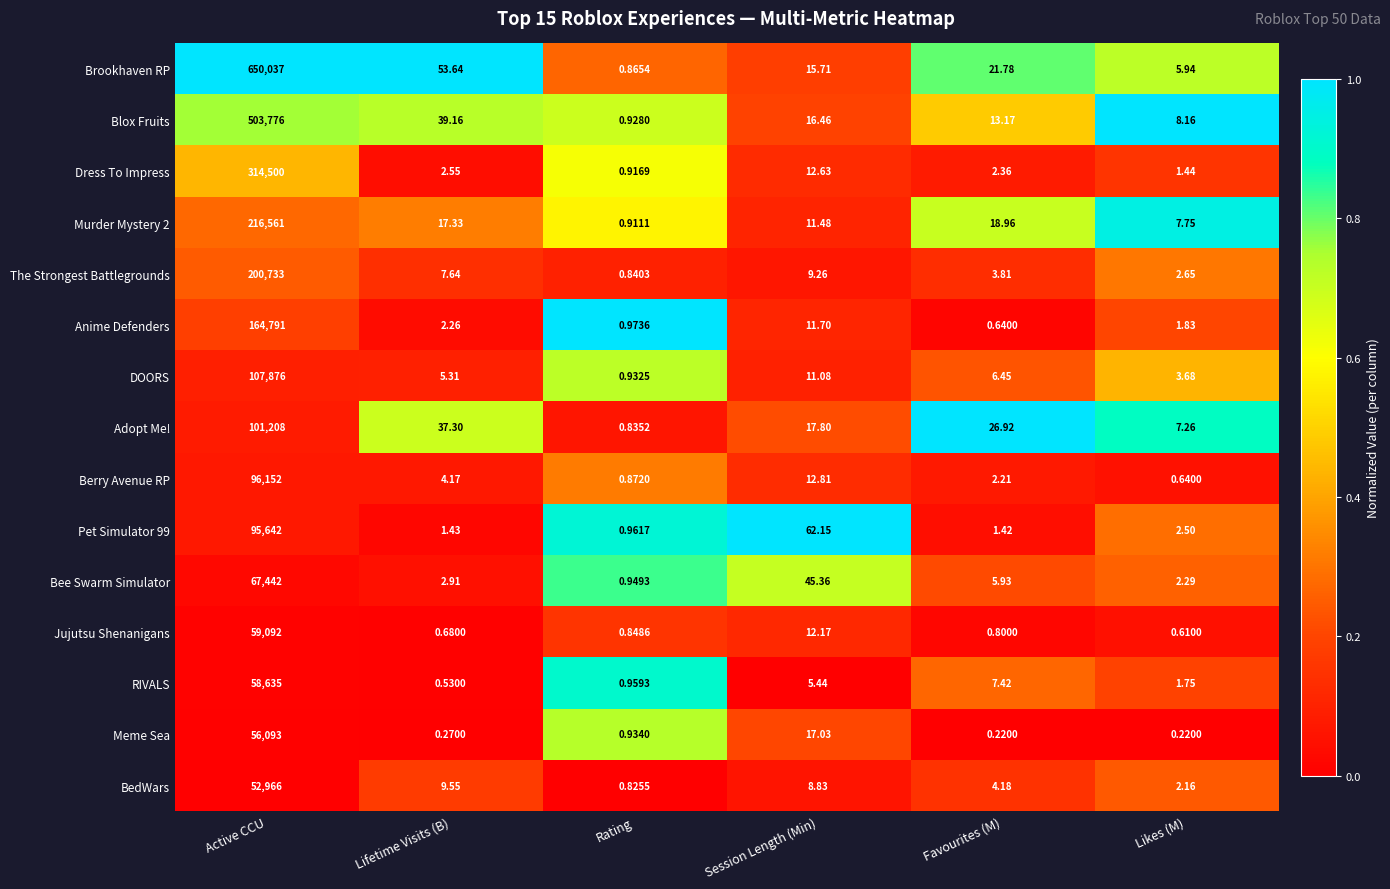

Which series has the largest total across all categories?

Brookhaven RP